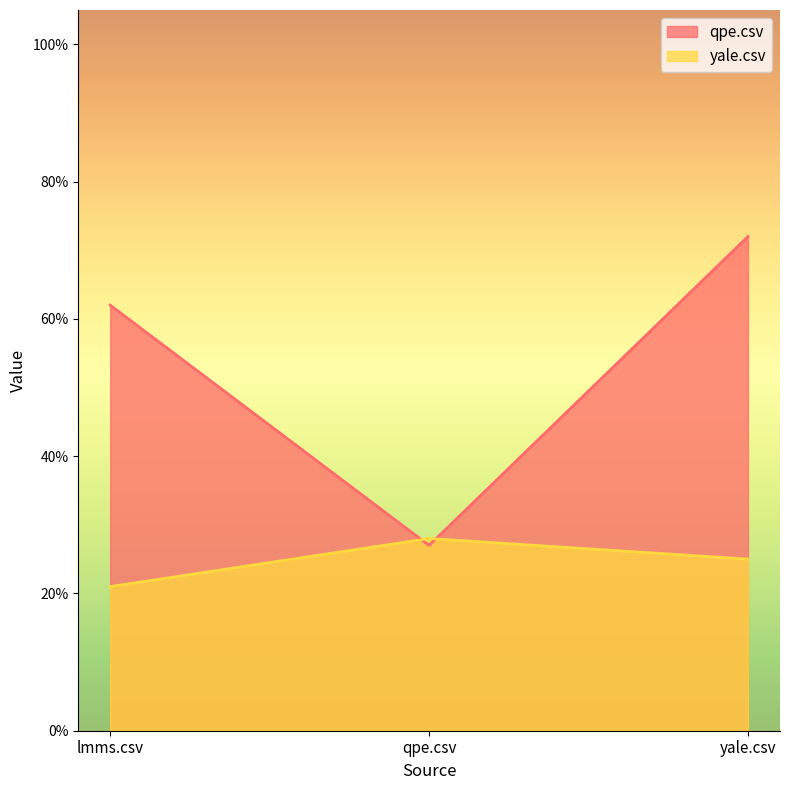

At which label is yale.csv closest to 0?

lmms.csv